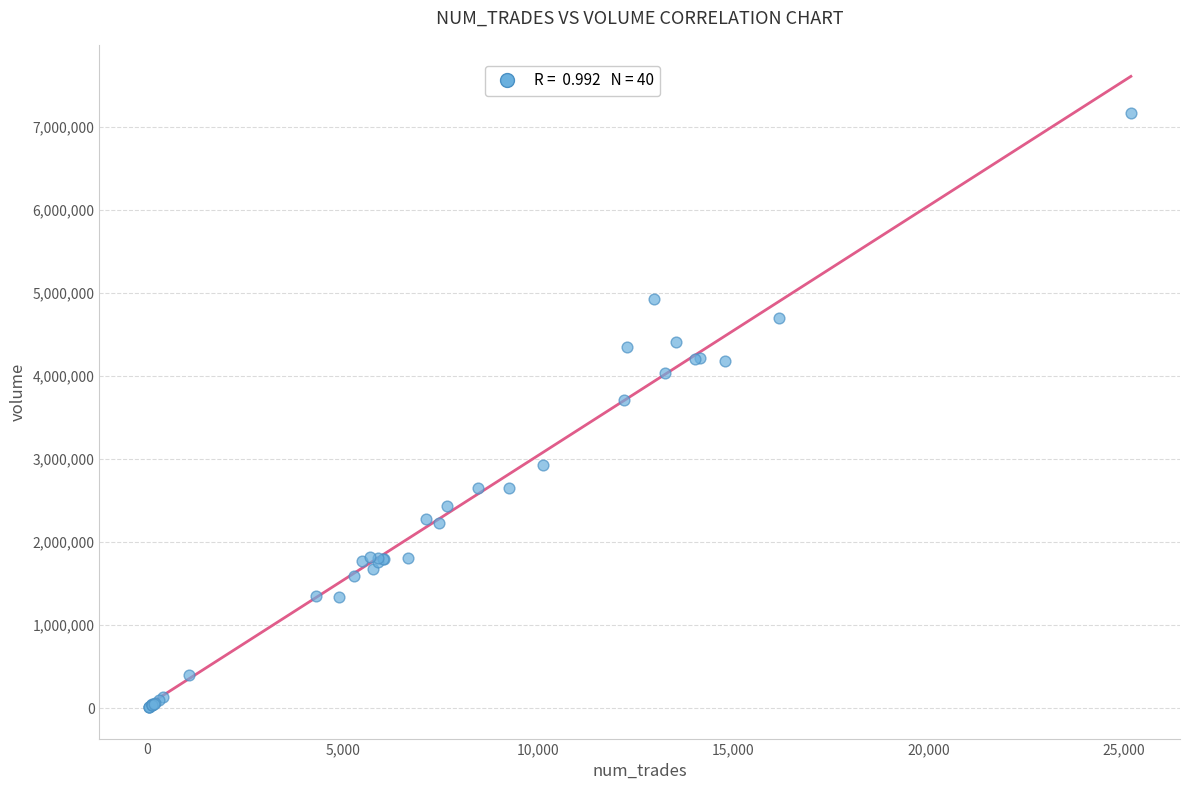

What Y value in the scatter plot is closest to 3591359?

3715203